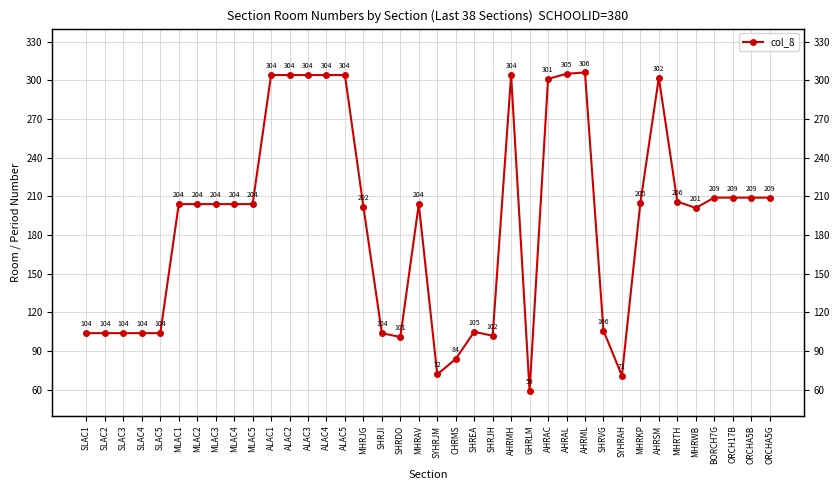

Rank the categories by value from lowest to highest.

GHRLM, SYHRAH, SYHRJM, CHRMS, SHRDO, SHRJH, SLAC1, SLAC2, SLAC3, SLAC4, SLAC5, SHRJI, SHREA, SHRVG, MHRWB, MHRJG, MLAC1, MLAC2, MLAC3, MLAC4, MLAC5, MHRAV, MHRKP, MHRTH, BORCH7G, ORCH17B, ORCHA5B, ORCHA5G, AHRAC, AHRSM, ALAC1, ALAC2, ALAC3, ALAC4, ALAC5, AHRMH, AHRAL, AHRML